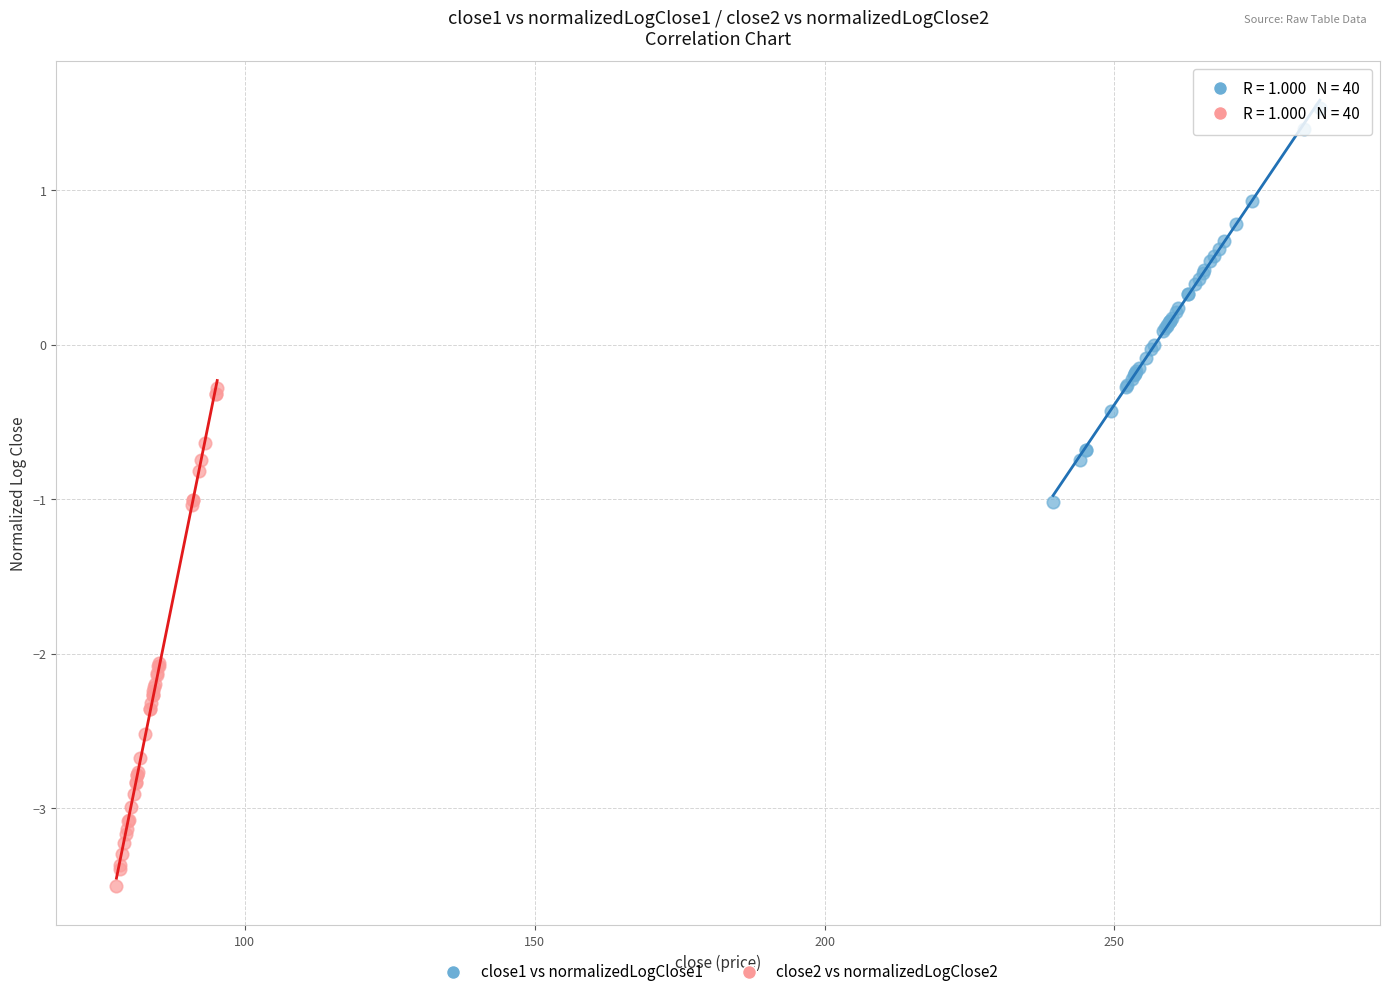

Which series reaches the maximum Y coordinate?

close1 vs normalizedLogClose1